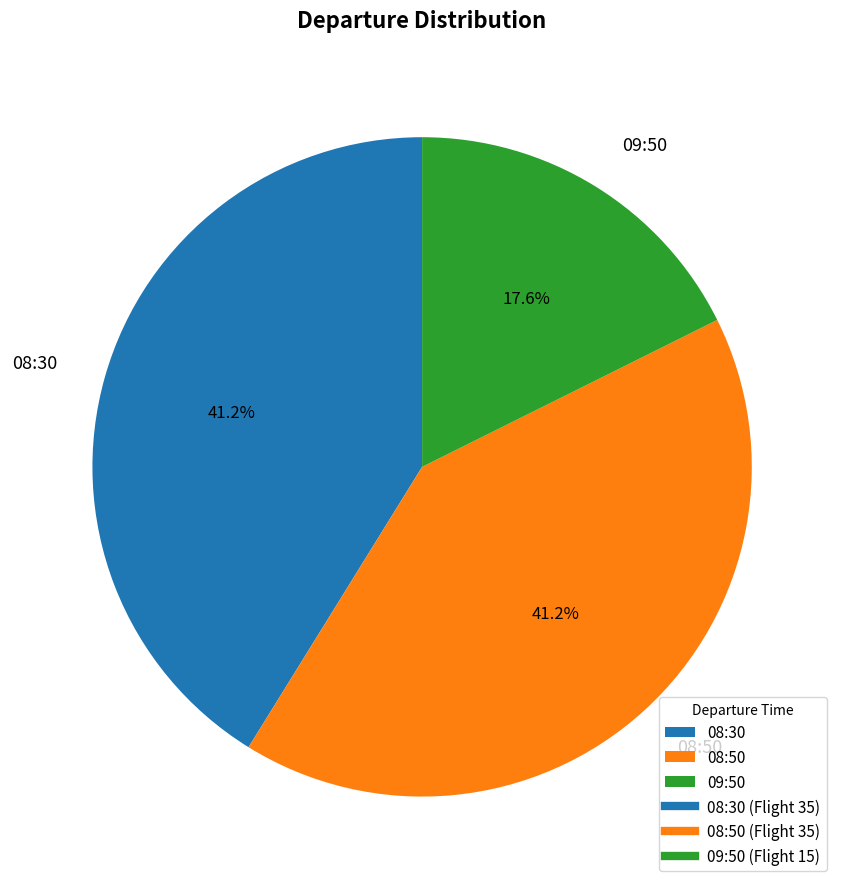

Is there a majority slice in this chart?

No